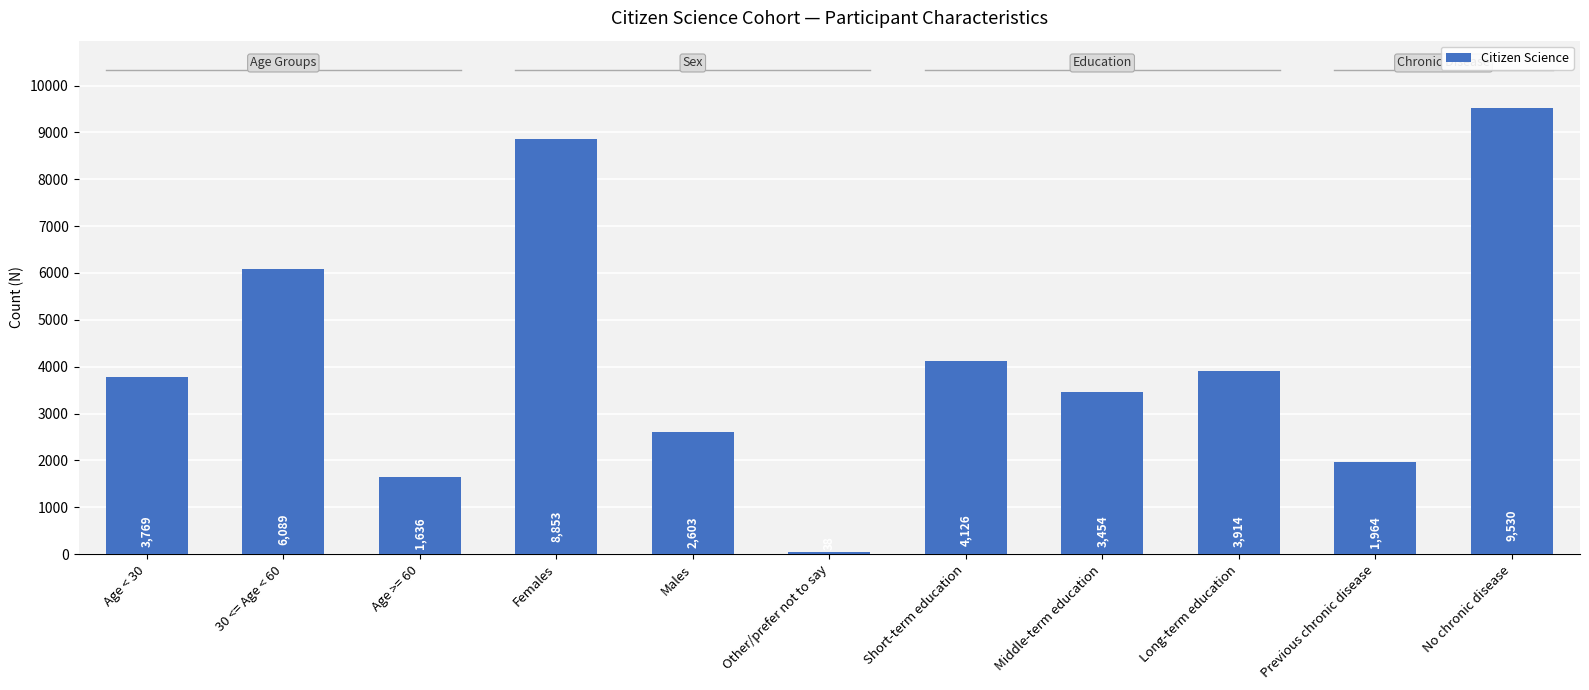

Reading right to left, list all the values displayed in this chart.

9530	1964	3914	3454	4126	38	2603	8853	1636	6089	3769